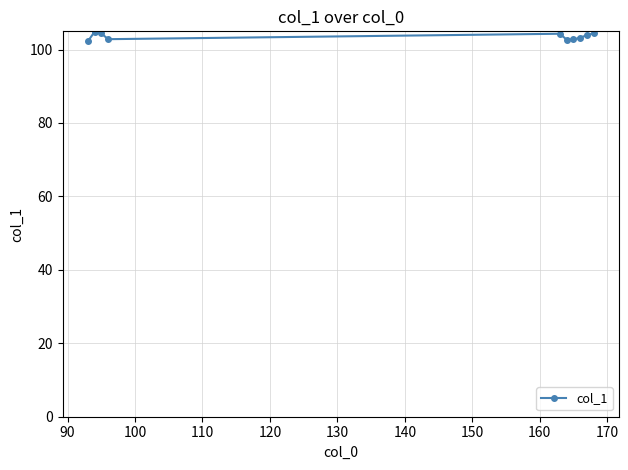

What is the average value?

103.6